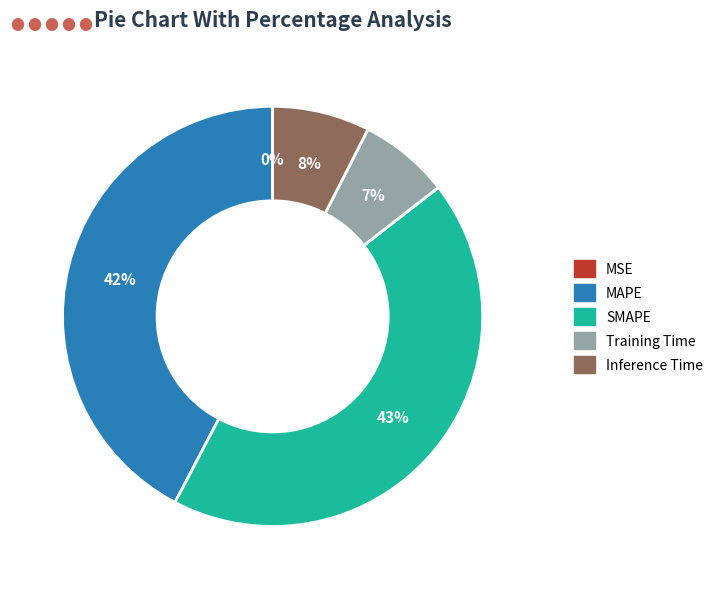

To the nearest percent, what is the difference between the largest and smallest slice percentages?

43%